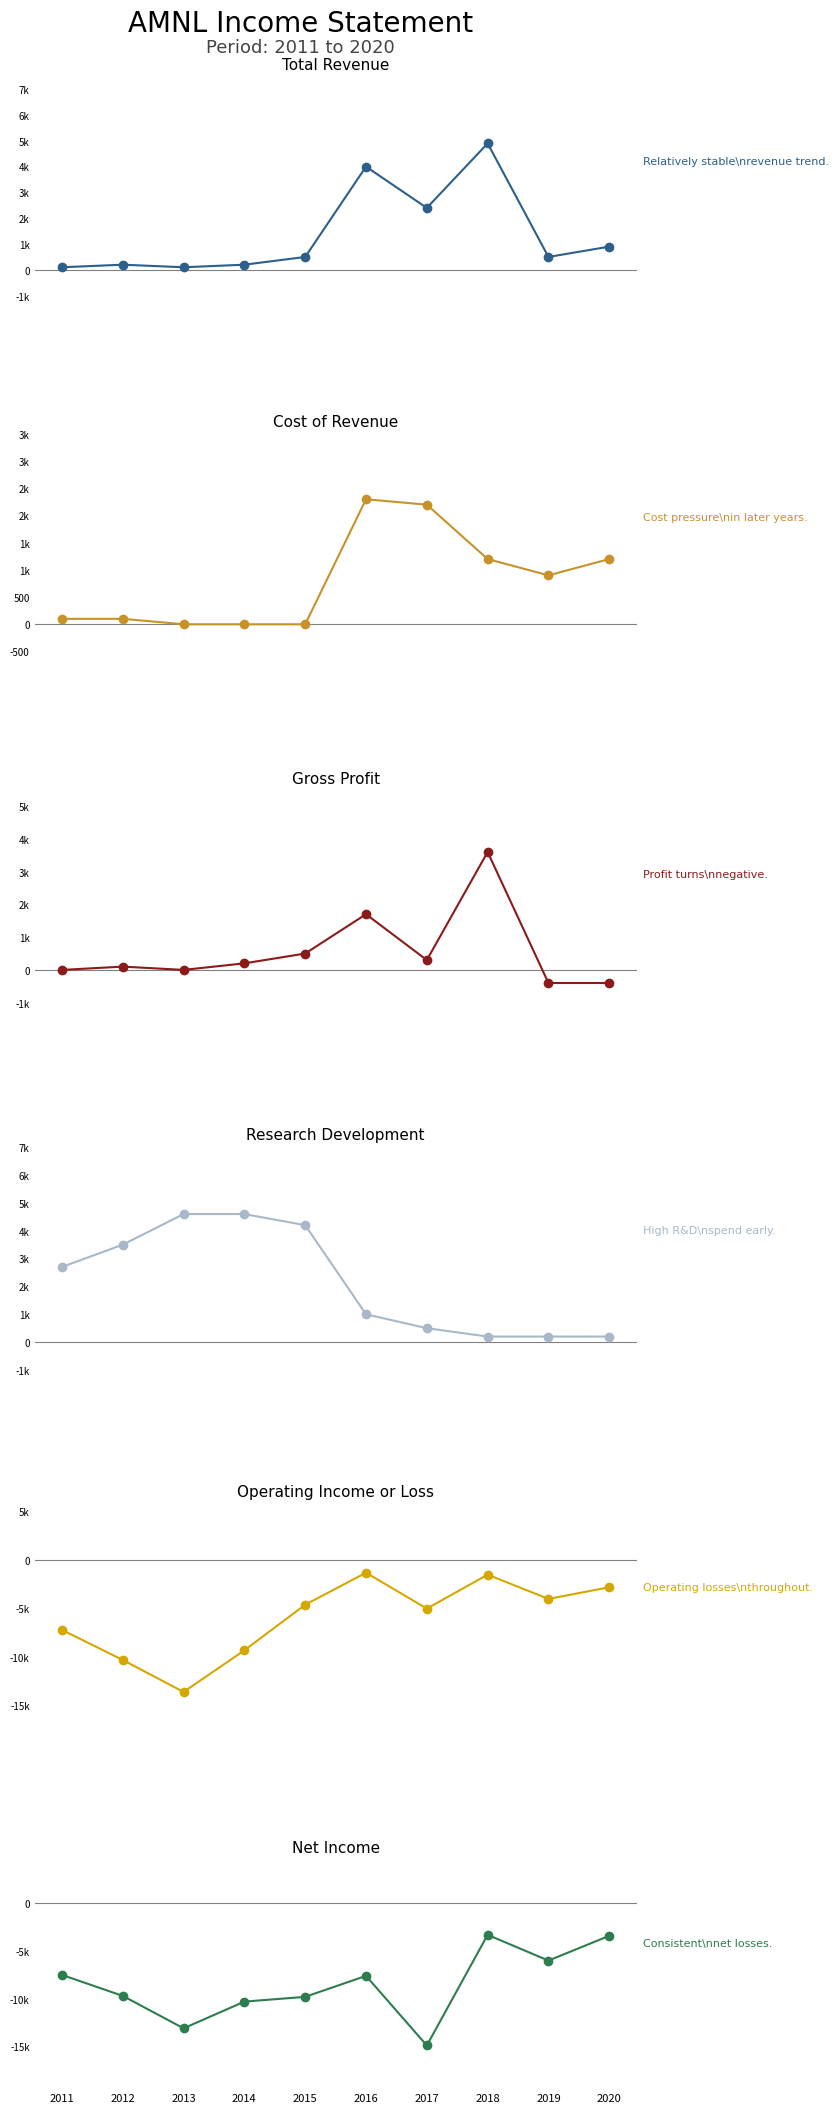

At which category does the chart reach its peak across all series?

2018